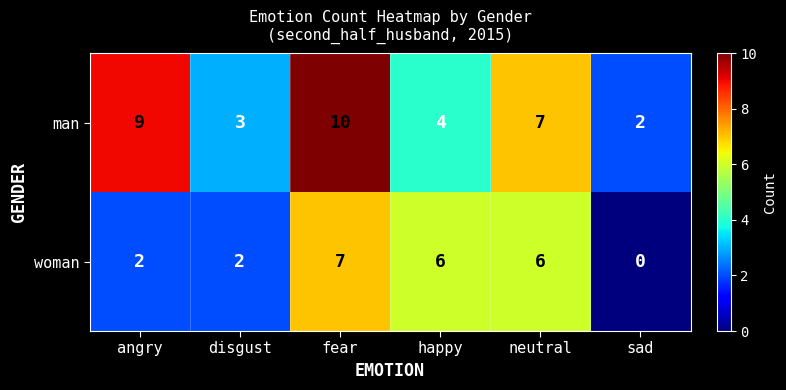

How many values in the man series are below 7?

3